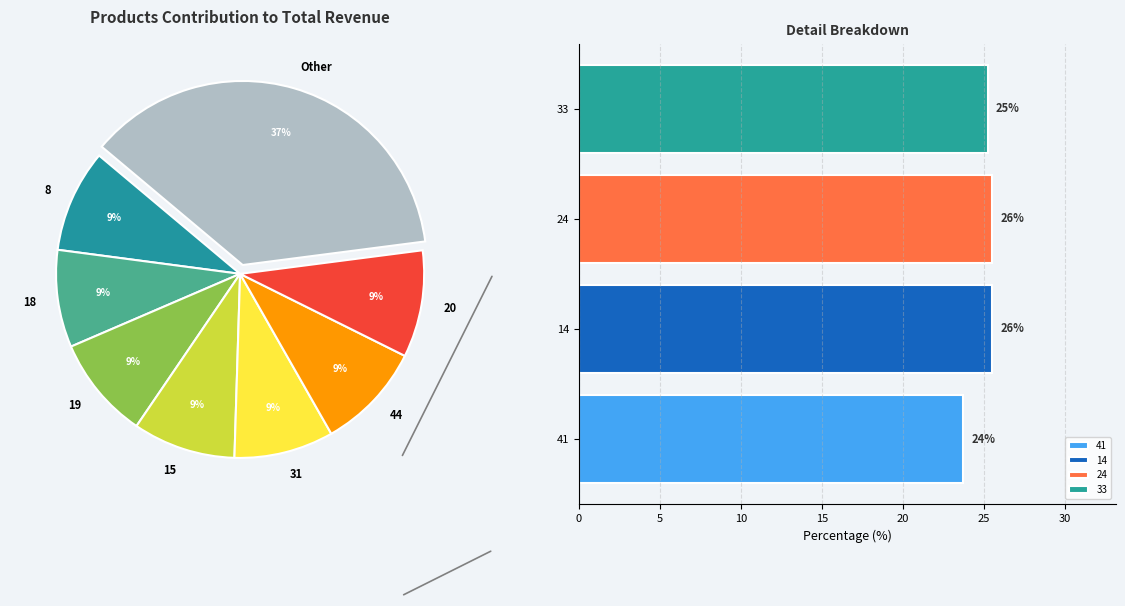

To the nearest percent, what is the combined percentage of 20 and 14?

19%